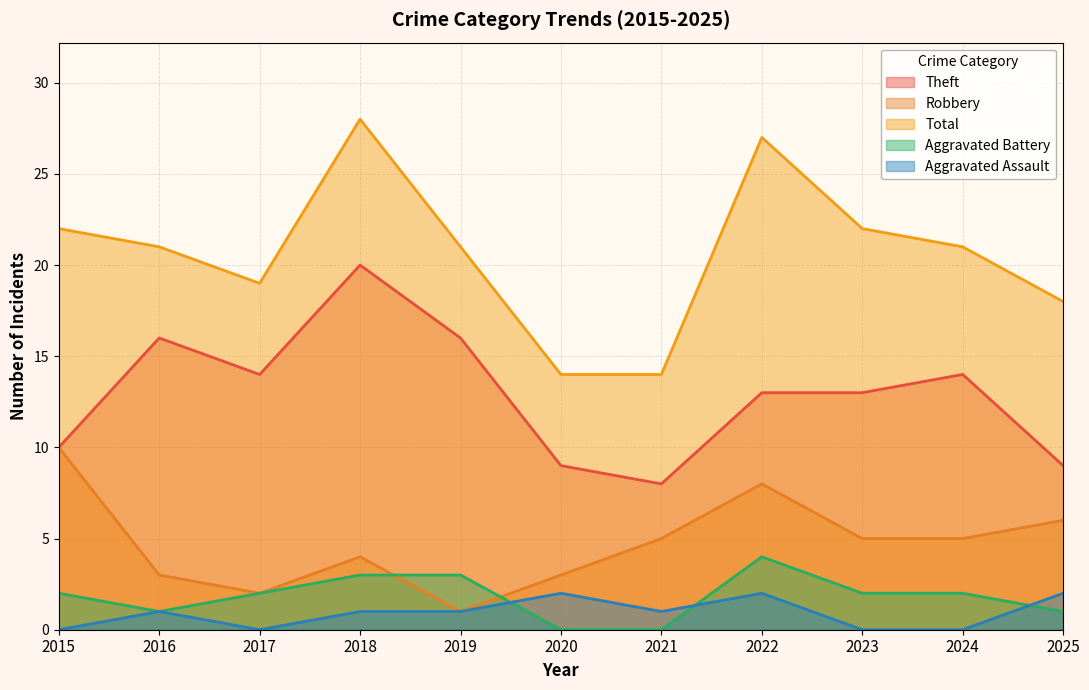

What are all the series names shown in the legend?

Theft, Robbery, Total, Aggravated Battery, Aggravated Assault